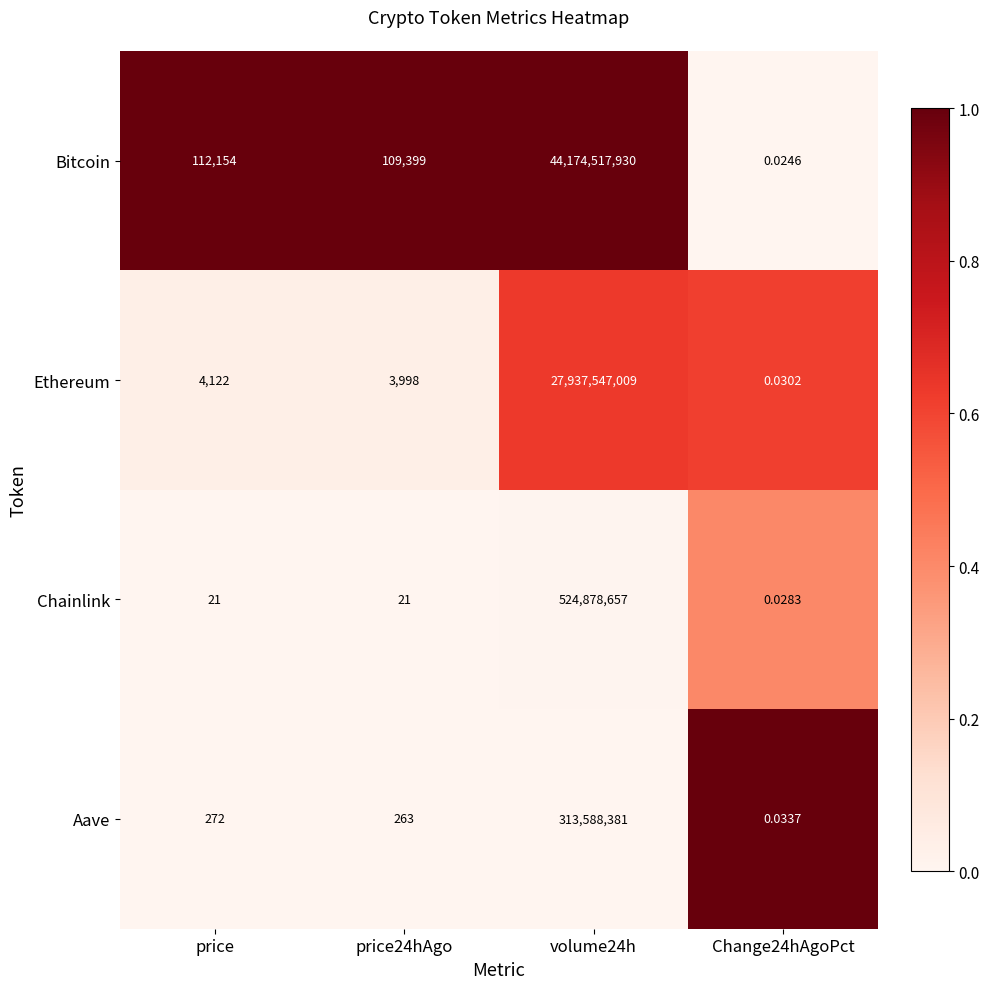

Is the value of Bitcoin at volume24h greater than the value of Aave at price24hAgo?

Yes